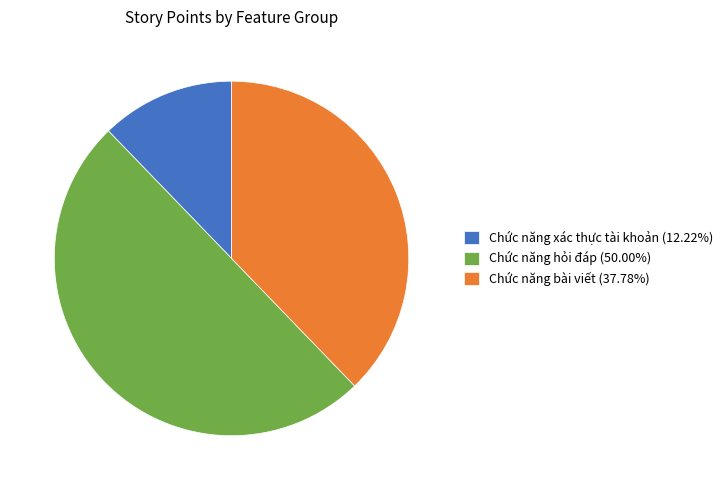

How many segments does this pie chart have?

3